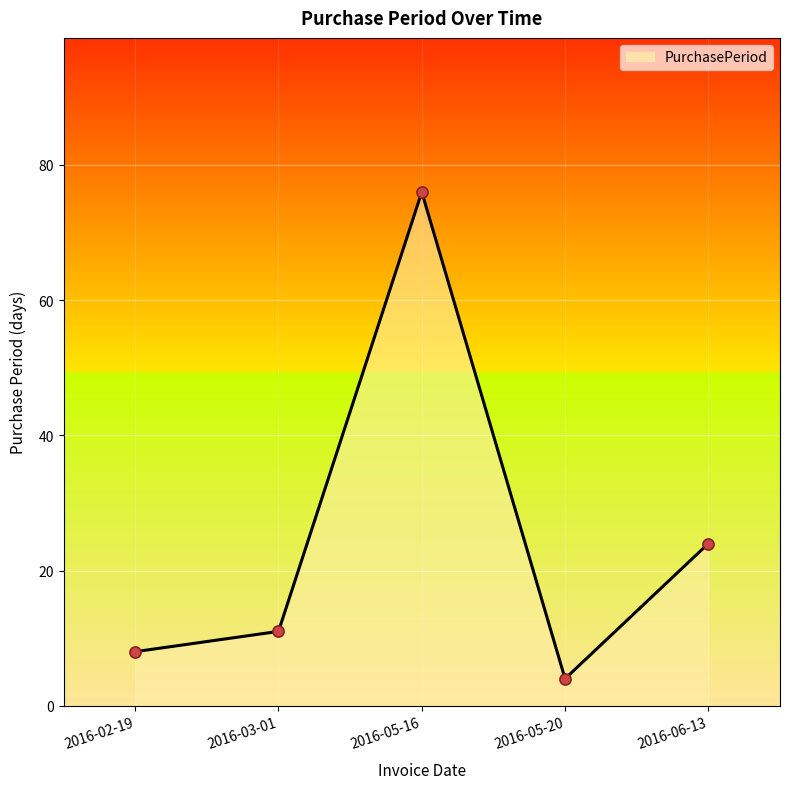

Does the chart have visible grid lines?

Yes